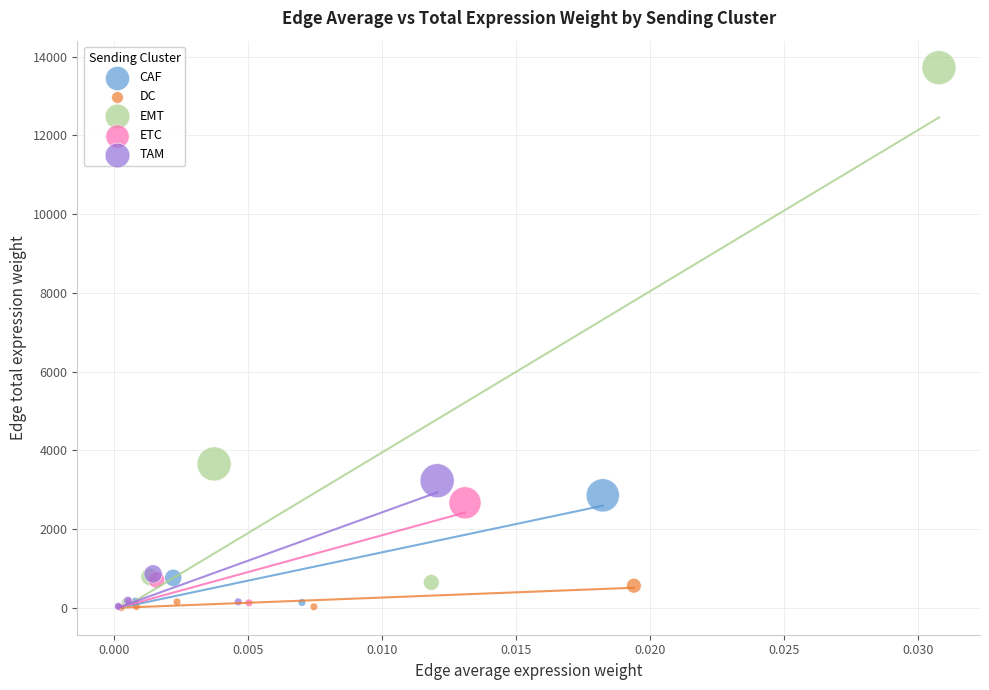

Which series contains the highest Y value?

EMT